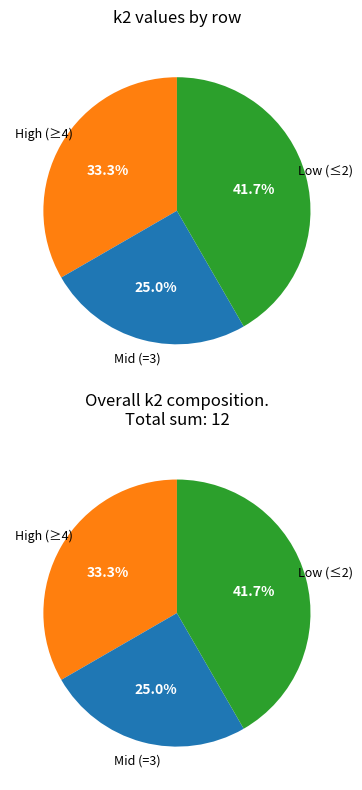

Is it true that i9 is 25% of the pie?

False